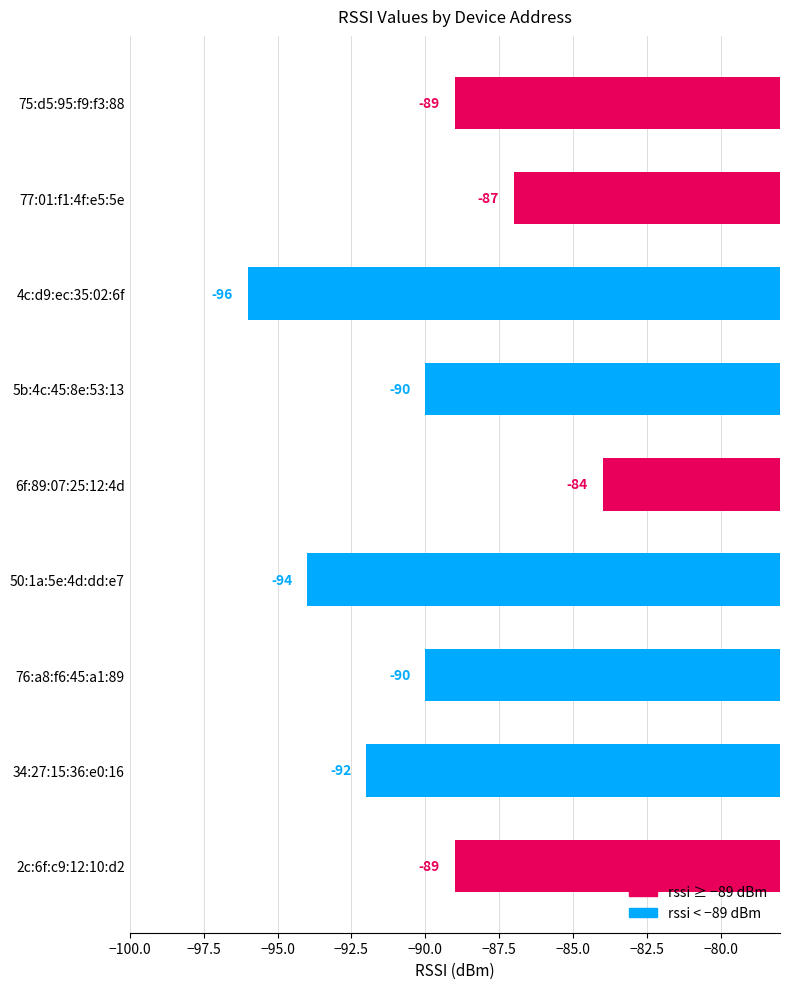

What is the difference between the maximum and minimum values?

12